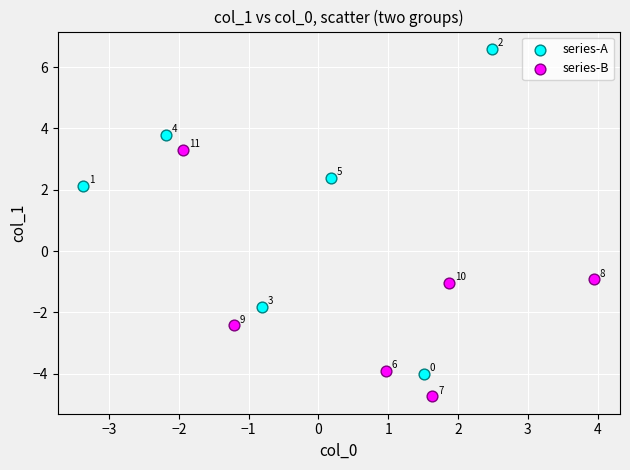

Which series contains the lowest Y value?

series-B